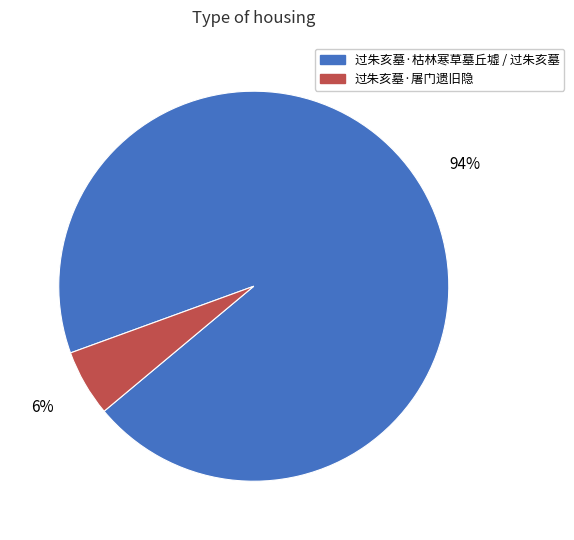

The 过朱亥墓·屠门遗旧隐 slice represents 6% of the pie. True or false?

True